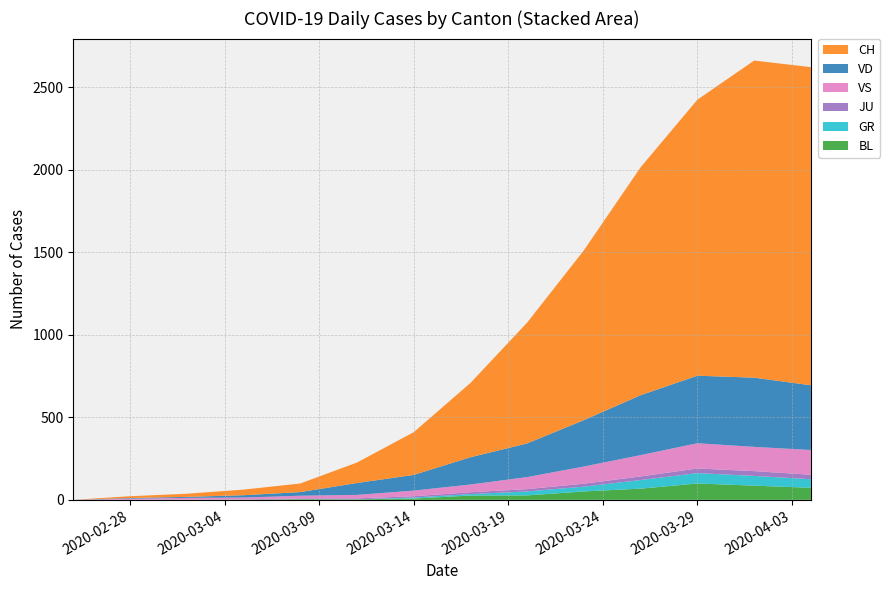

What is the highest value of the BL series?

99